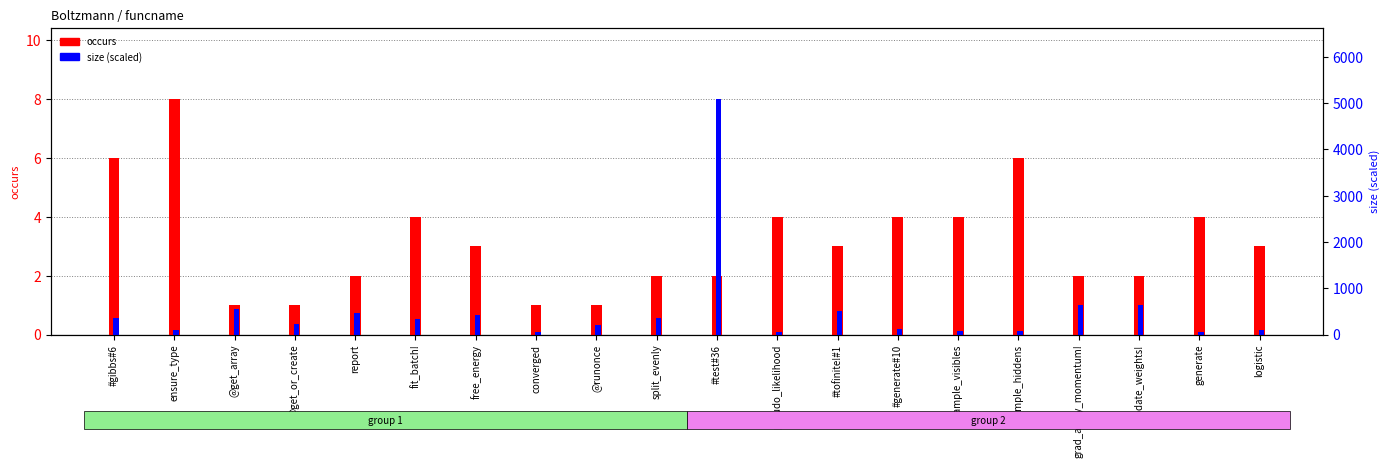

Is the value of size at free_energy greater than the value of occurs at #tofinite!#1?

No